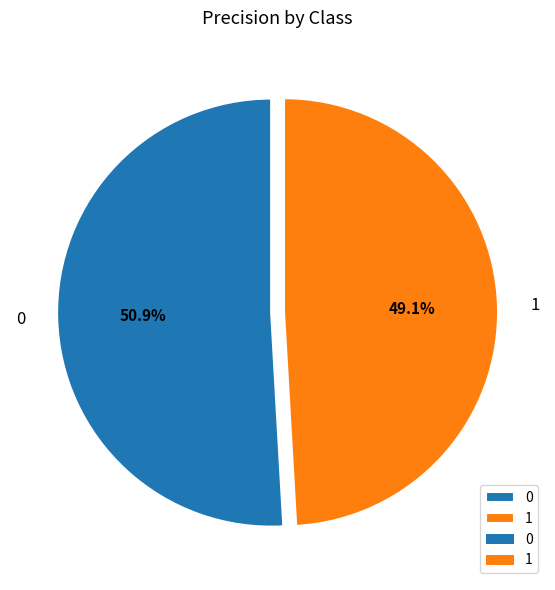

How much of the chart is everything except 1?

50.9%